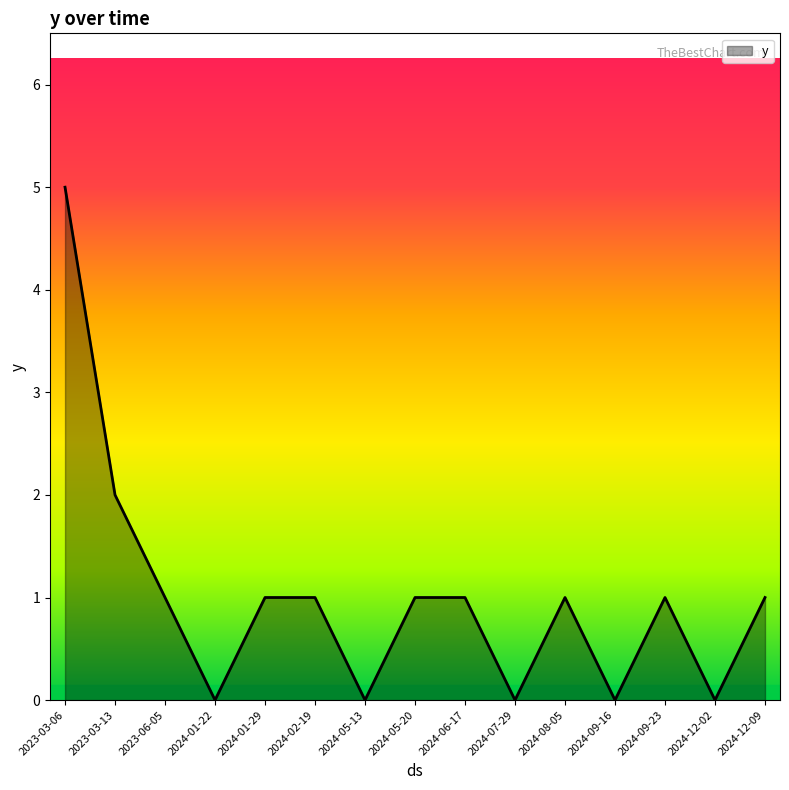

Where is the data nearest to the value 2?

2023-03-13